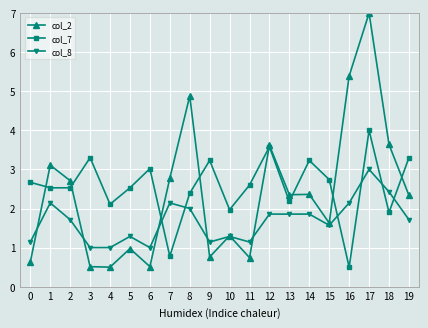

At which category is the sum across all series the highest?

17